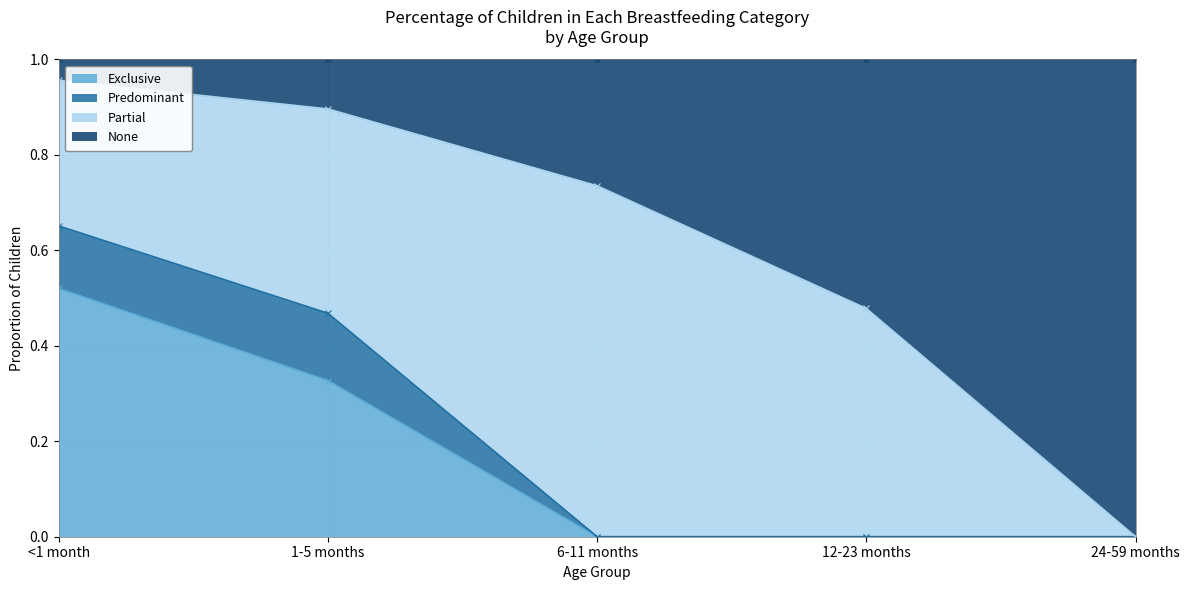

True or false: Exclusive has a value of 0.3 at 1-5 months.

True